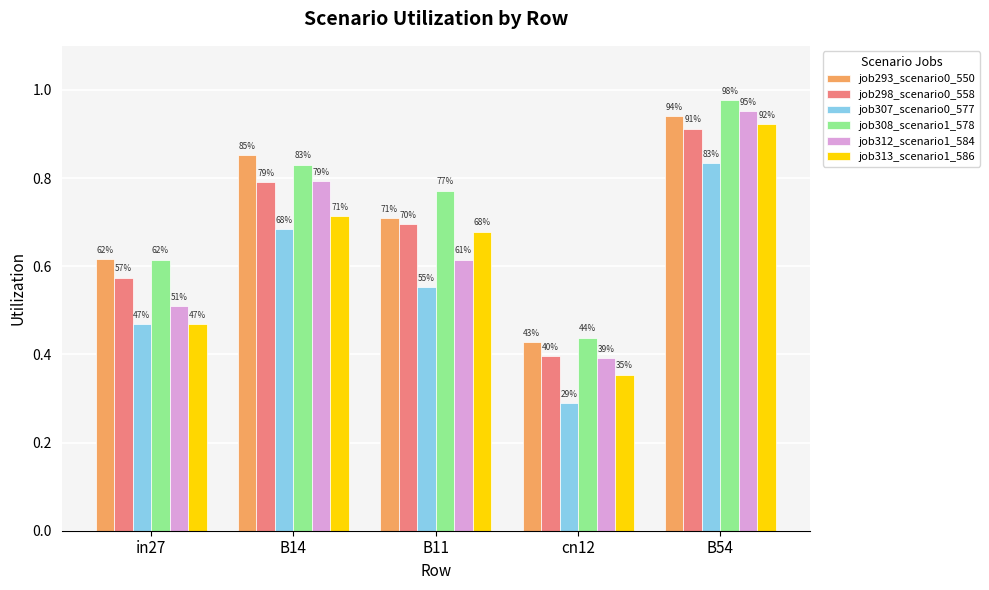

What are all the series names shown in the legend?

job293_scenario0_550, job298_scenario0_558, job307_scenario0_577, job308_scenario1_578, job312_scenario1_584, job313_scenario1_586